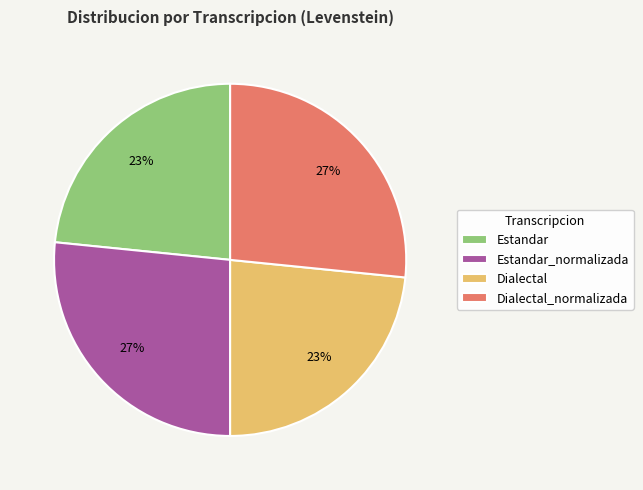

How many slices are in this pie chart?

4